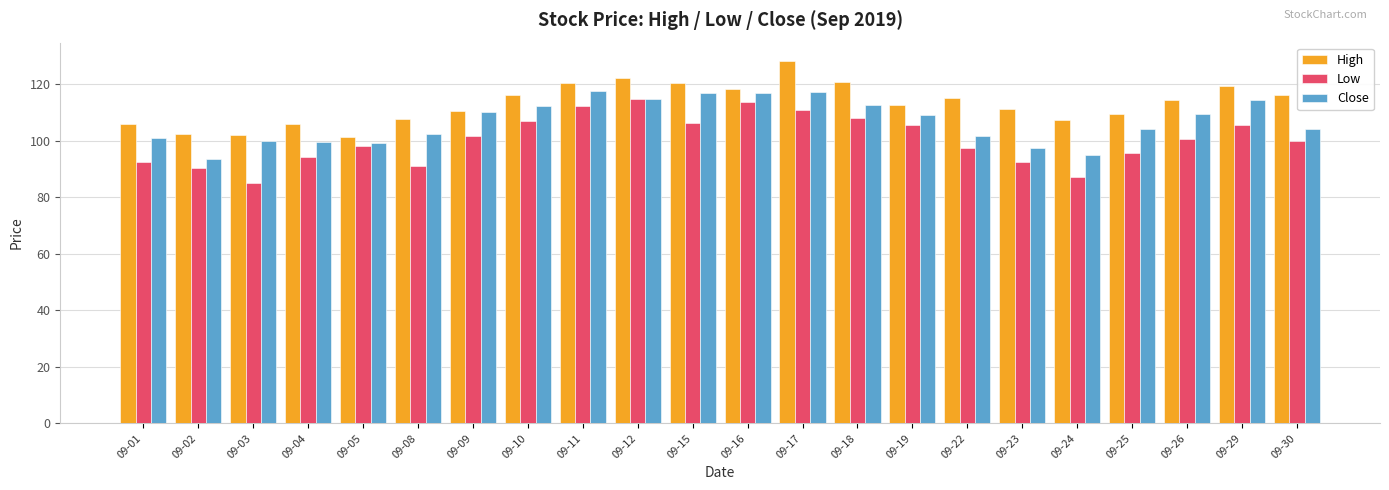

Between 09-01 and 09-29, which series saw the biggest shift?

High